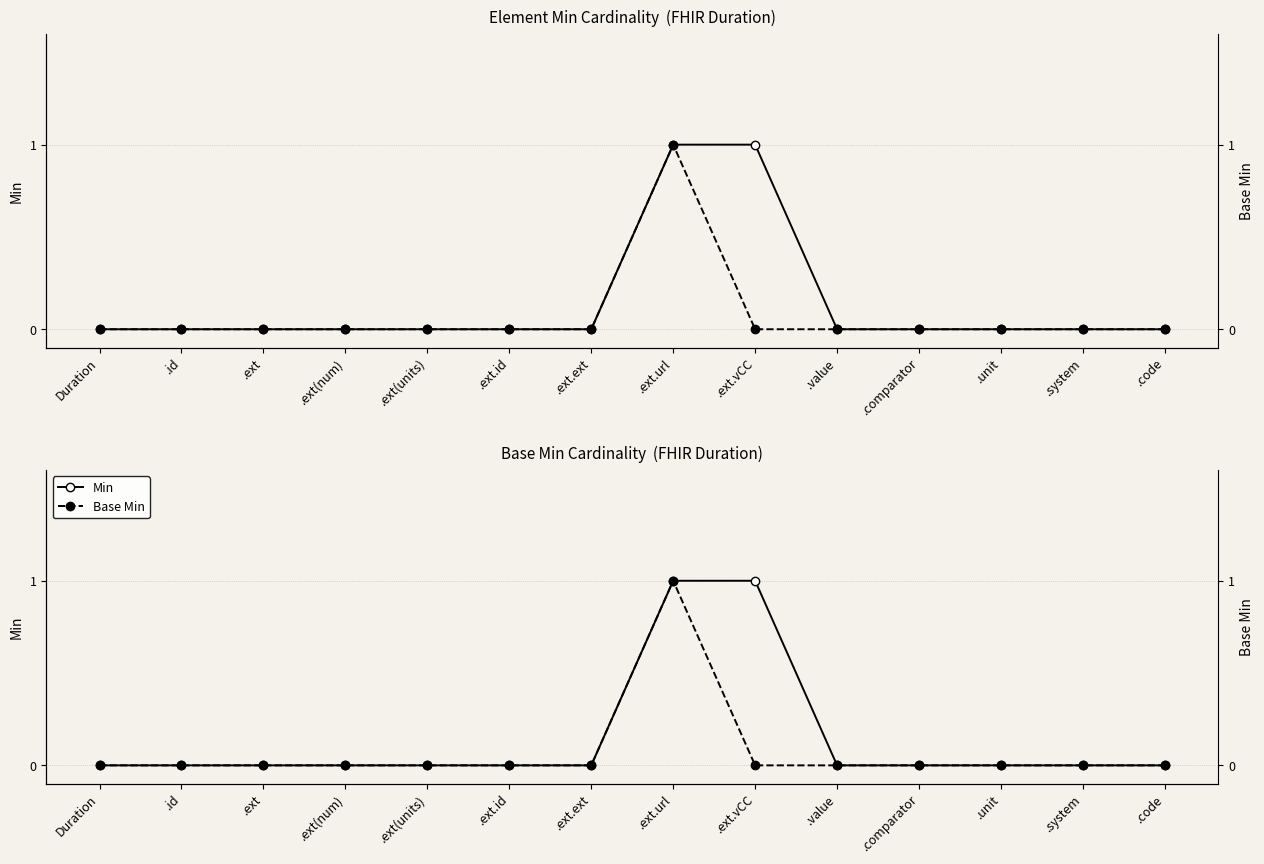

Where is the first local maximum for Base Min?

.ext.url